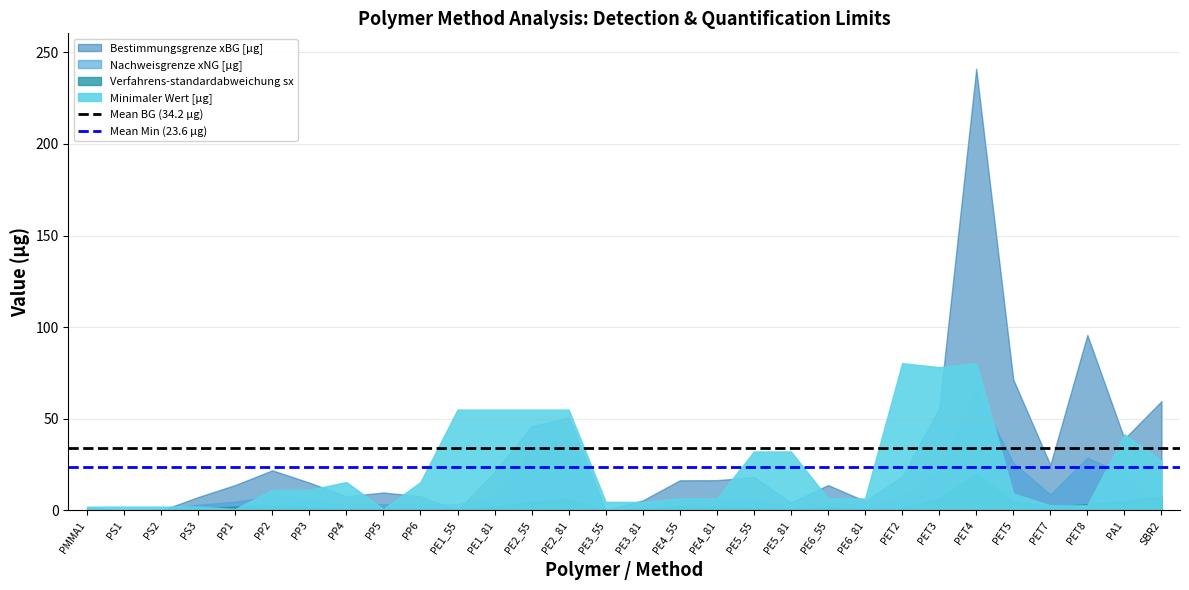

True or false: Mean BG (34.2 µg) has a value of 34.2 at PMMA1.

True